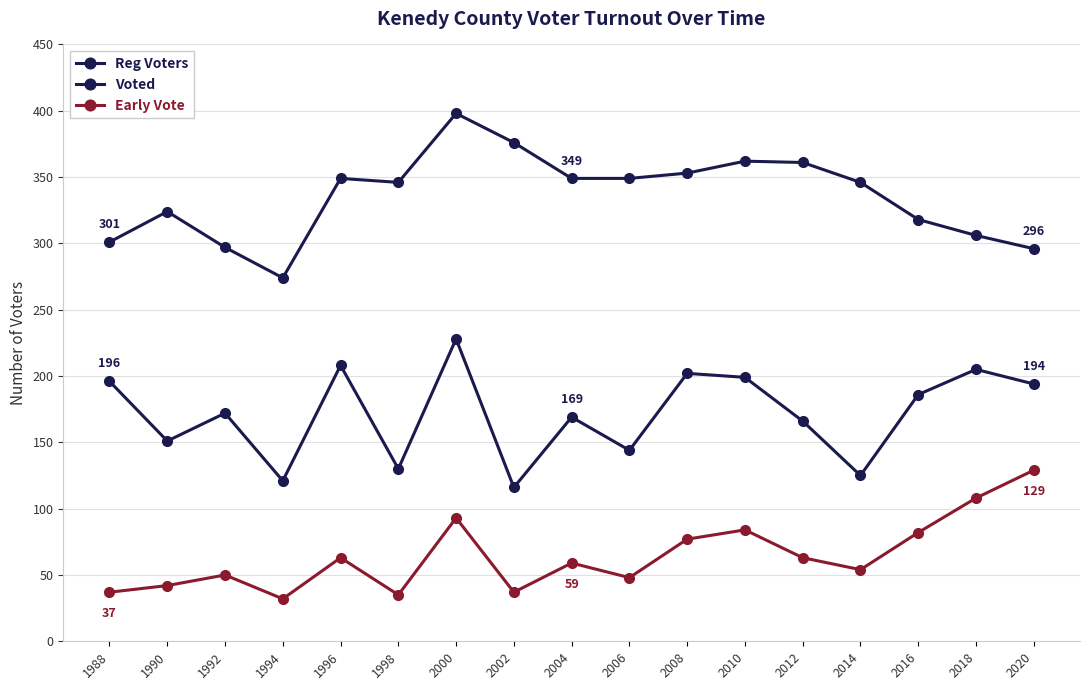

Reading left to right, what are all the values shown in this chart?

Reg Voters: 1988=301	1990=324	1992=297	1994=274	1996=349	1998=346	2000=398	2002=376	2004=349	2006=349	2008=353	2010=362	2012=361	2014=346	2016=318	2018=306	2020=296
Voted: 1988=196	1990=151	1992=172	1994=121	1996=208	1998=130	2000=228	2002=116	2004=169	2006=144	2008=202	2010=199	2012=166	2014=125	2016=186	2018=205	2020=194
Early Vote: 1988=37	1990=42	1992=50	1994=32	1996=63	1998=35	2000=93	2002=37	2004=59	2006=48	2008=77	2010=84	2012=63	2014=54	2016=82	2018=108	2020=129